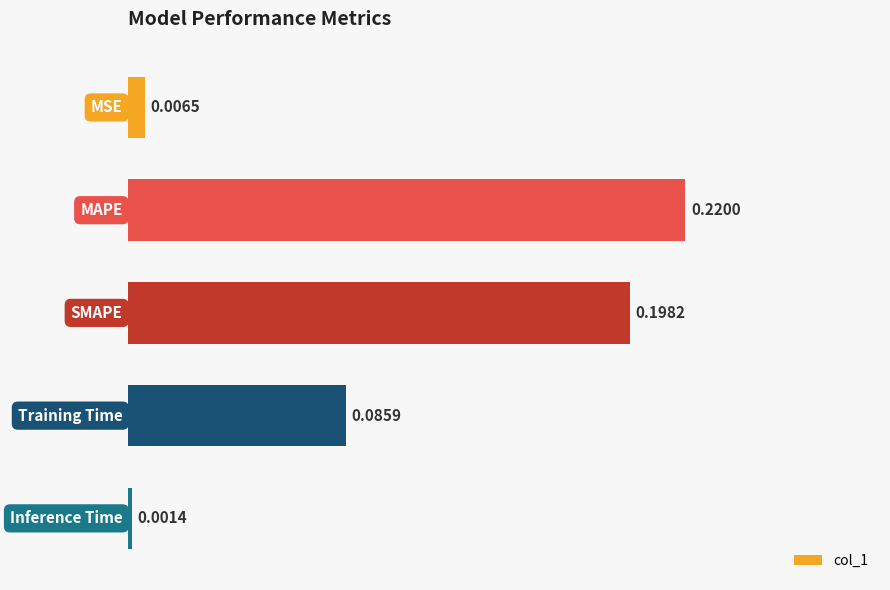

What is the difference between the maximum and second lowest values?

0.2